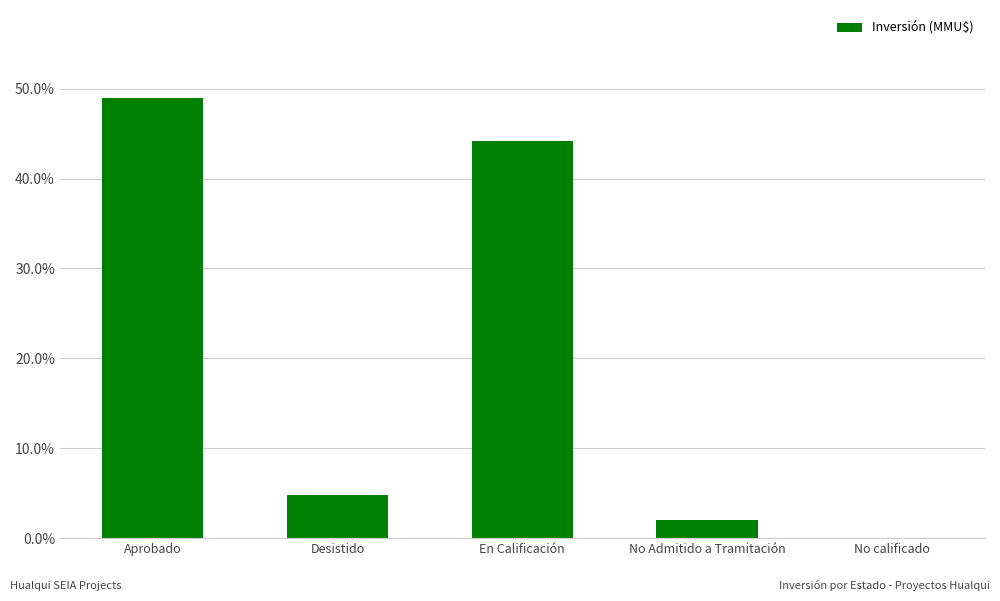

Reading left to right, extract all data points from this chart.

Aprobado=0.5	Desistido=0.0	En Calificación=0.4	No Admitido a Tramitación=0.0	No calificado=0.0